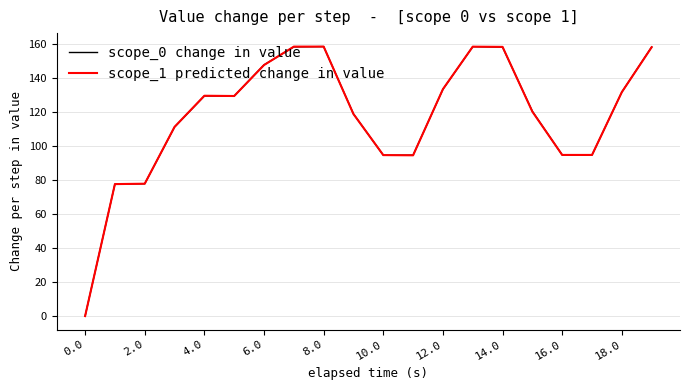

In scope_1 predicted change in value, how many points are higher than both neighbors (excluding endpoints)?

3